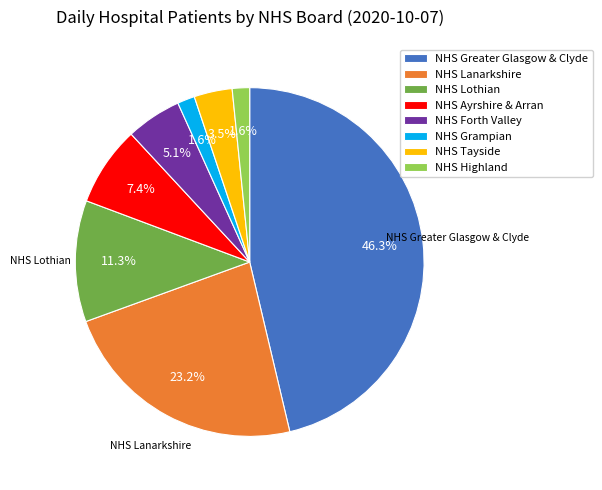

What percentage is NOT represented by NHS Tayside?

96.5%